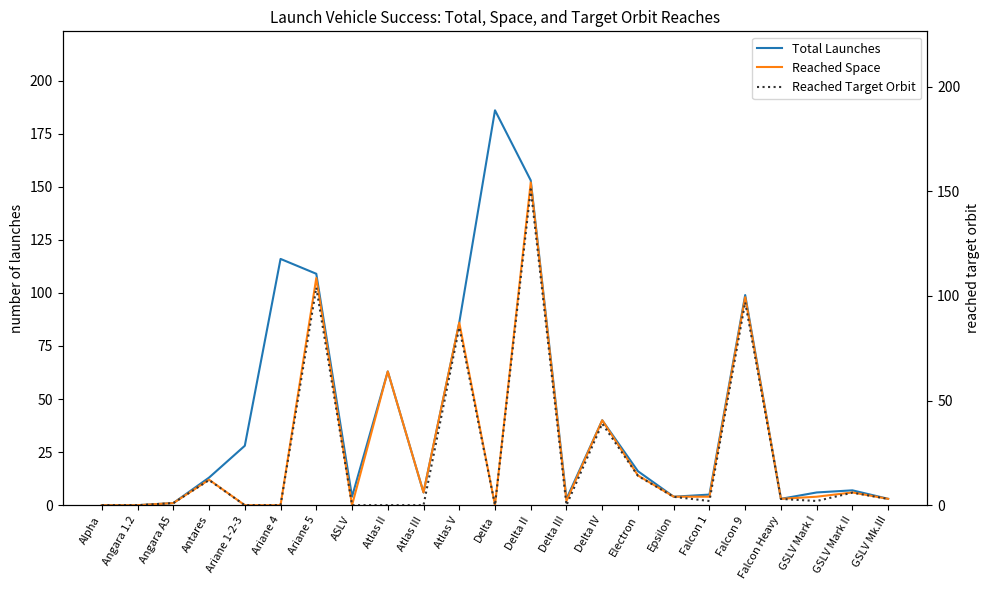

True or false: Total Launches and Reached Target Orbit cross at least once.

False